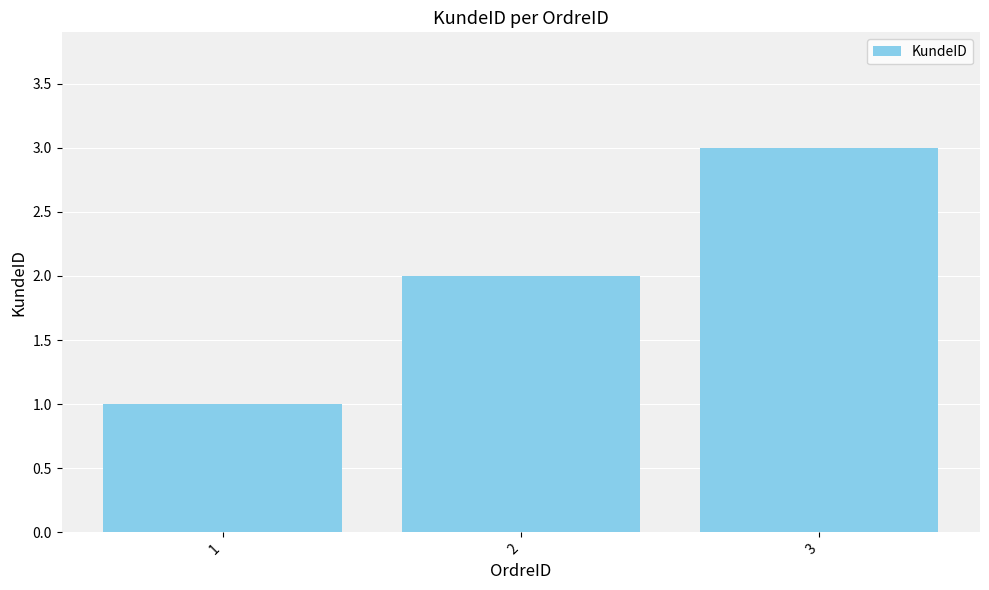

The value at 2 is 2. True or false?

True